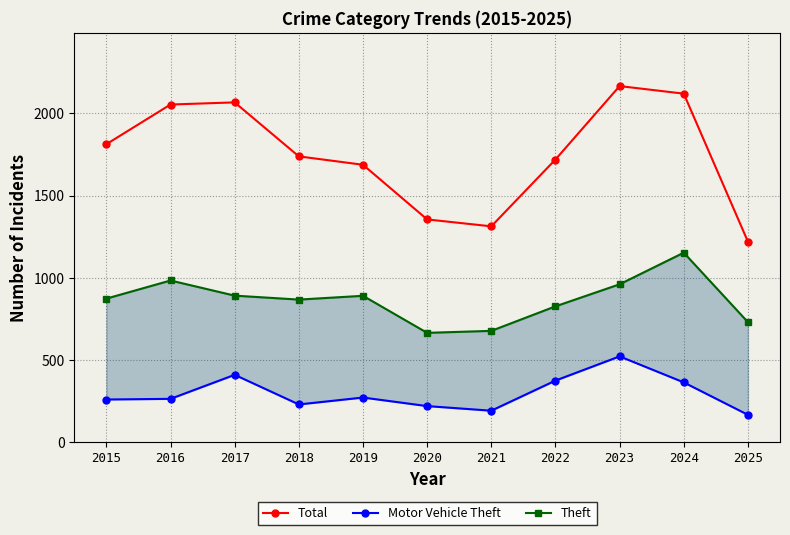

How many distinct data groups are displayed?

3